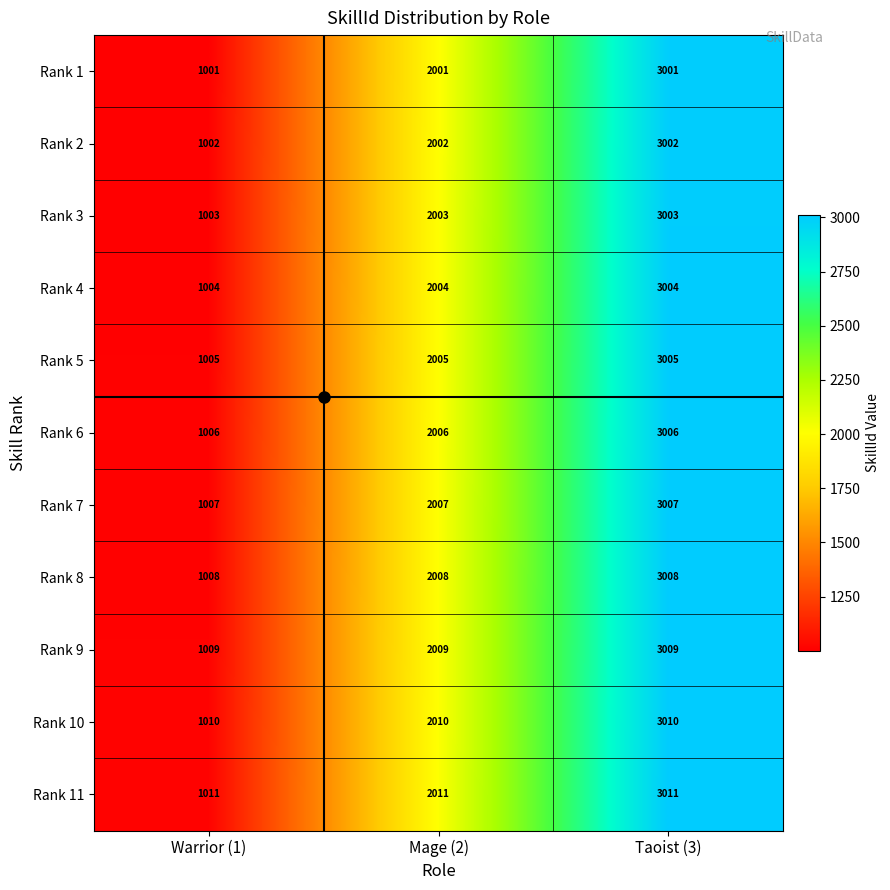

List the series in order of their peak value, highest first.

Rank 11, Rank 10, Rank 9, Rank 8, Rank 7, Rank 6, Rank 5, Rank 4, Rank 3, Rank 2, Rank 1